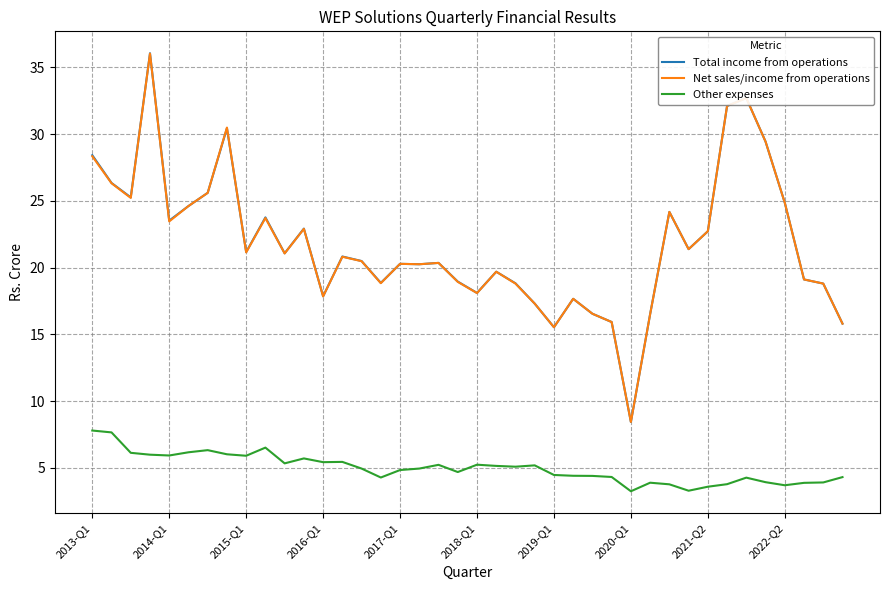

What is the highest value of the Total income from operations series?

36.1